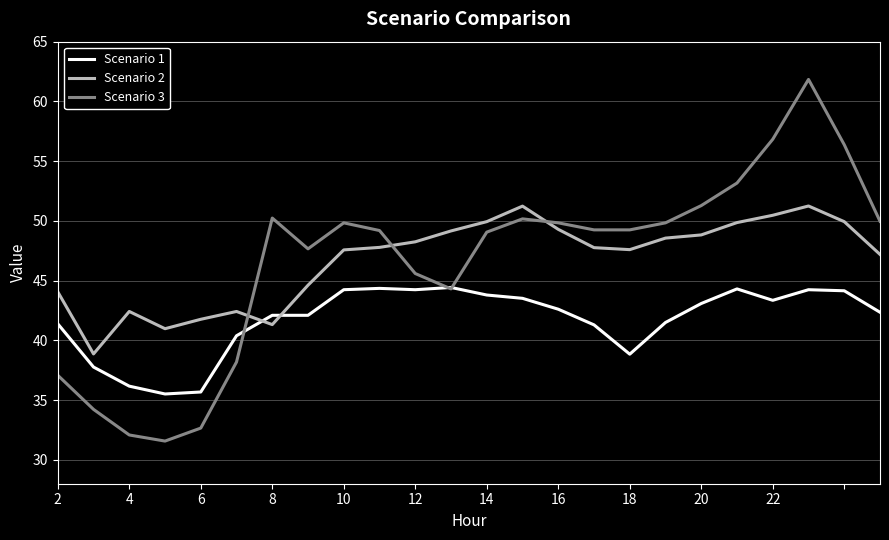

List the series in order of their peak value, lowest first.

Scenario 1, Scenario 2, Scenario 3